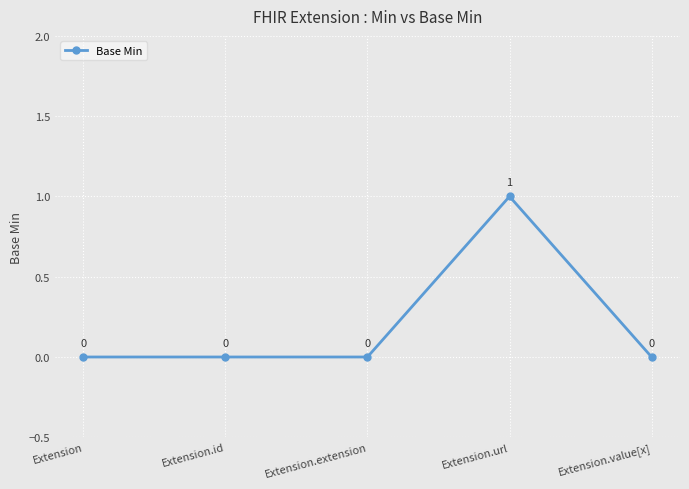

What is the change in value from Extension to Extension.url?

+1